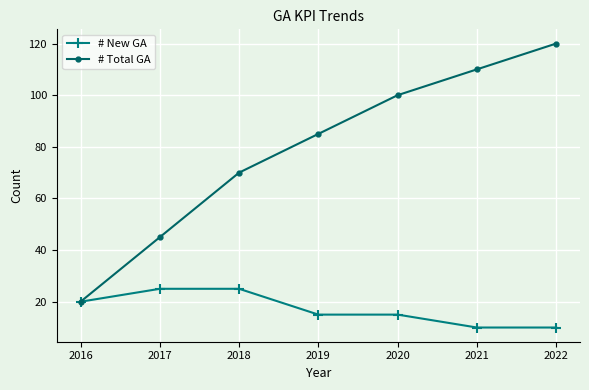

True or false: # New GA has a value of 20 at 2016.

True